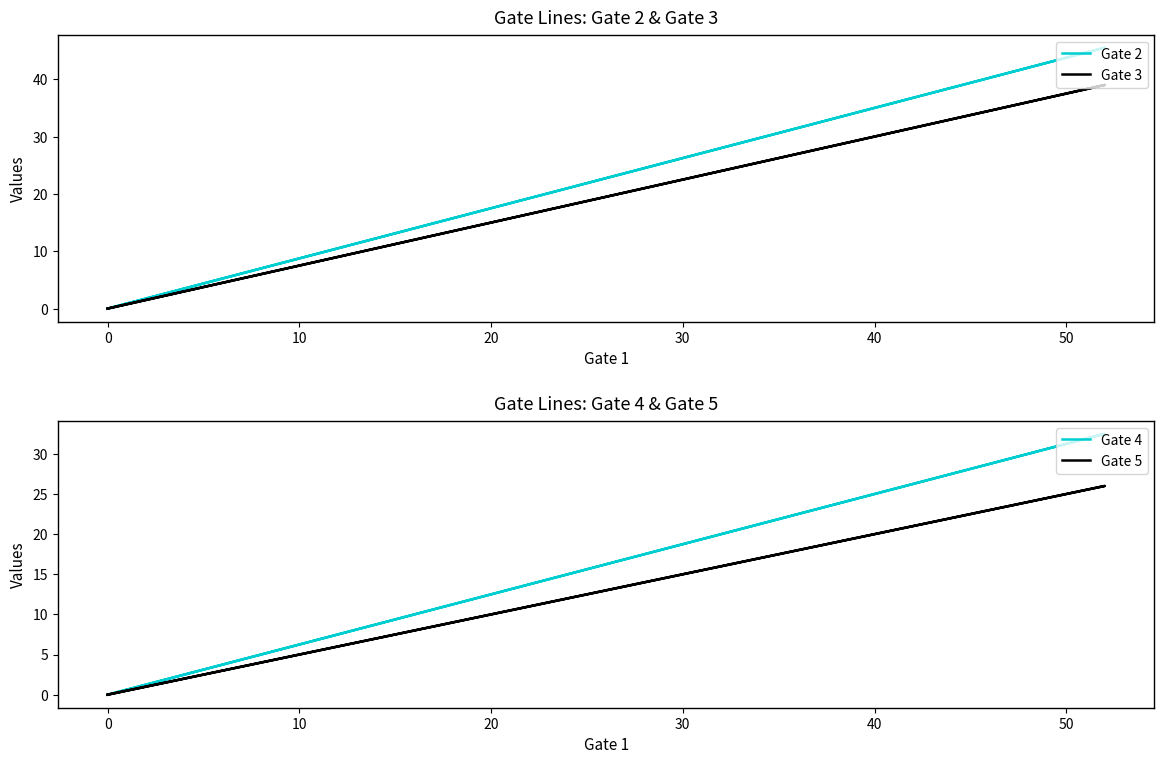

True or false: Gate 4 and Gate 3 cross at least once.

False